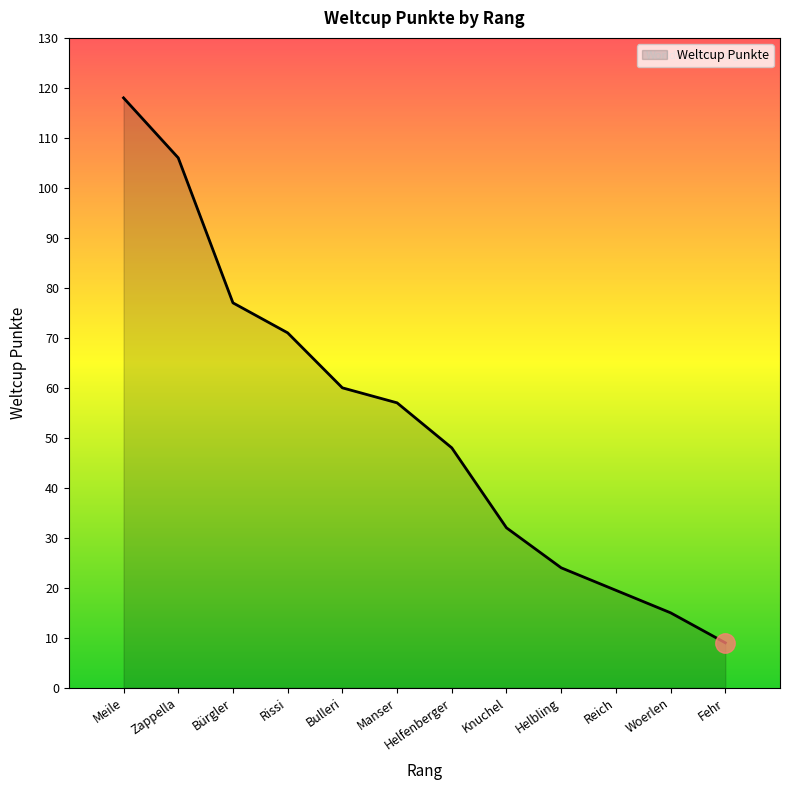

Which category has the highest value across all series?

Meile